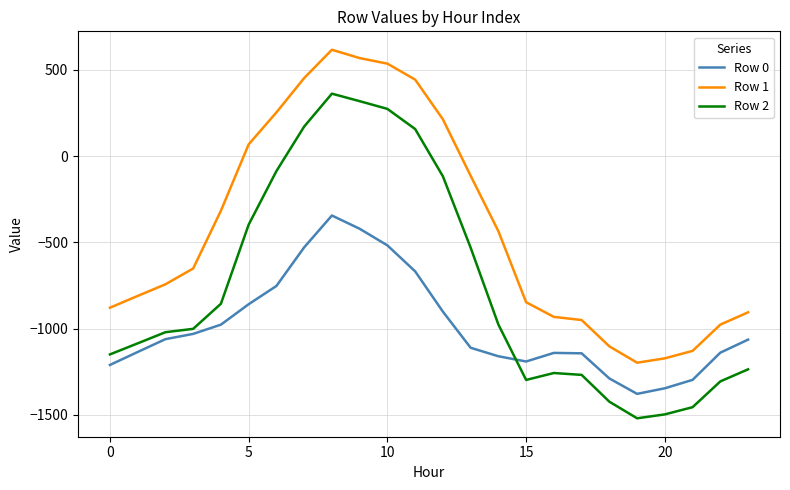

Which series has the widest spread of values?

Row 2